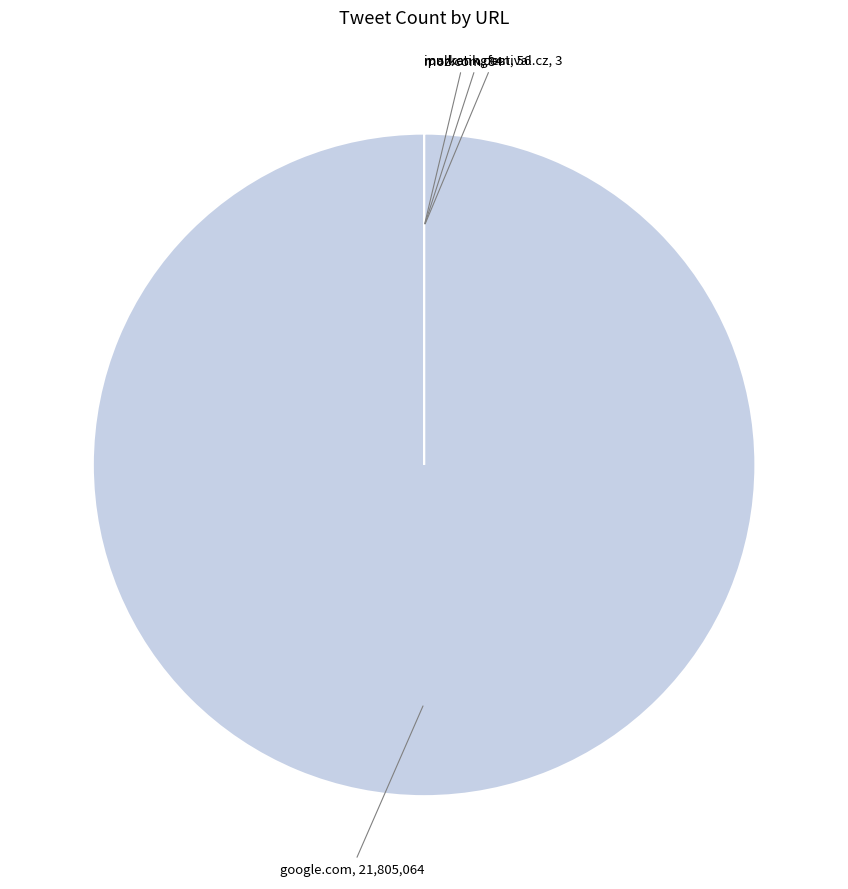

What is the majority slice?

google.com